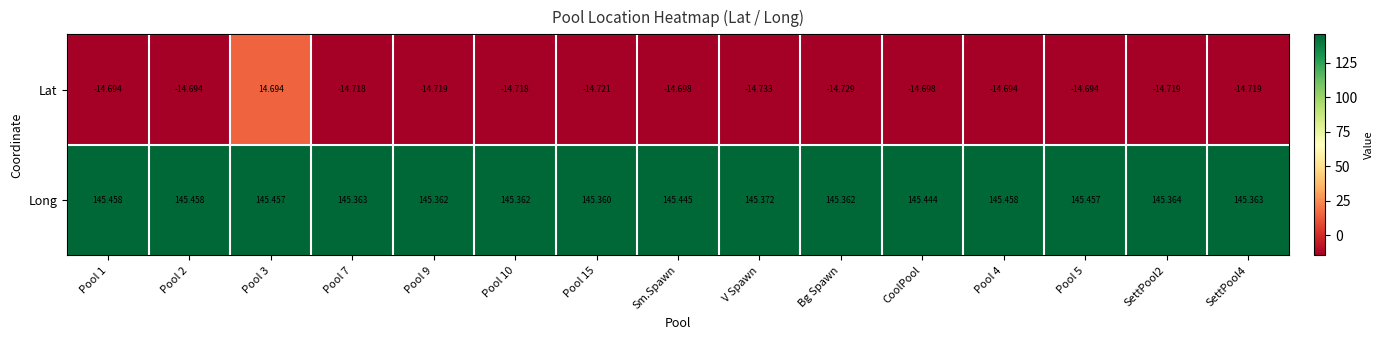

Which series has the largest range (max minus min)?

Lat